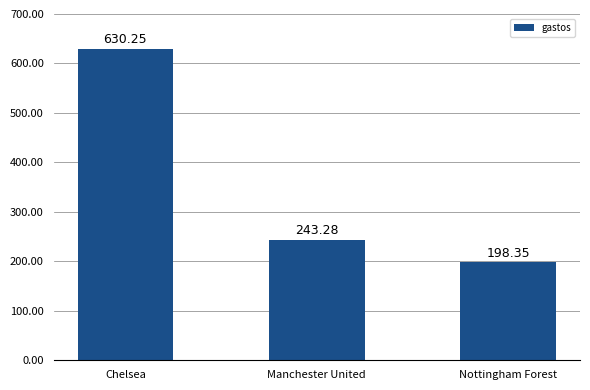

Which has a higher value, Nottingham Forest or Chelsea?

Chelsea